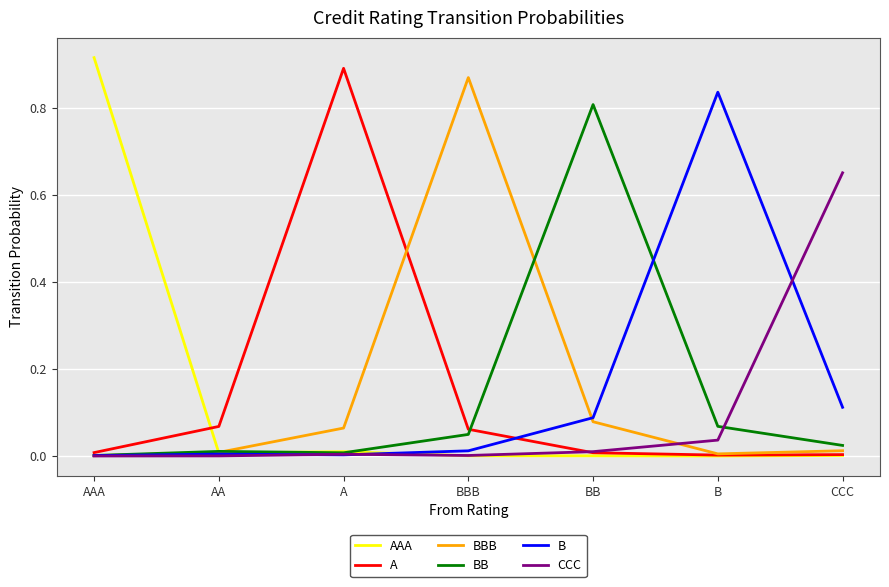

At which category does the chart reach its peak across all series?

AAA